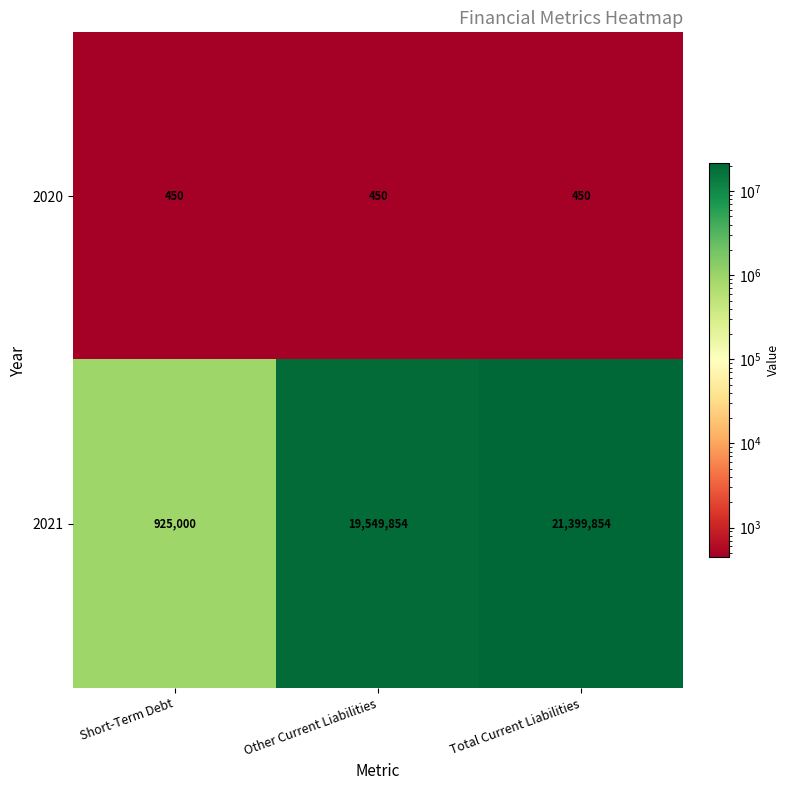

The value of 2020 at Other Current Liabilities is 450. True or false?

True